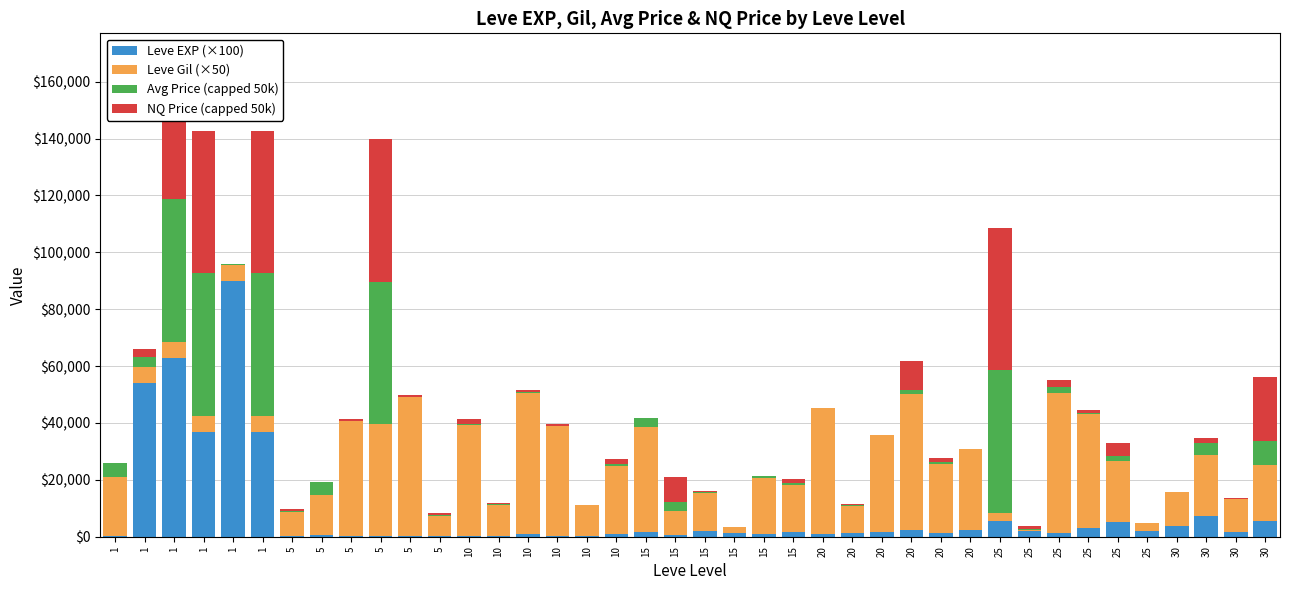

How many bars are there in each group?

4